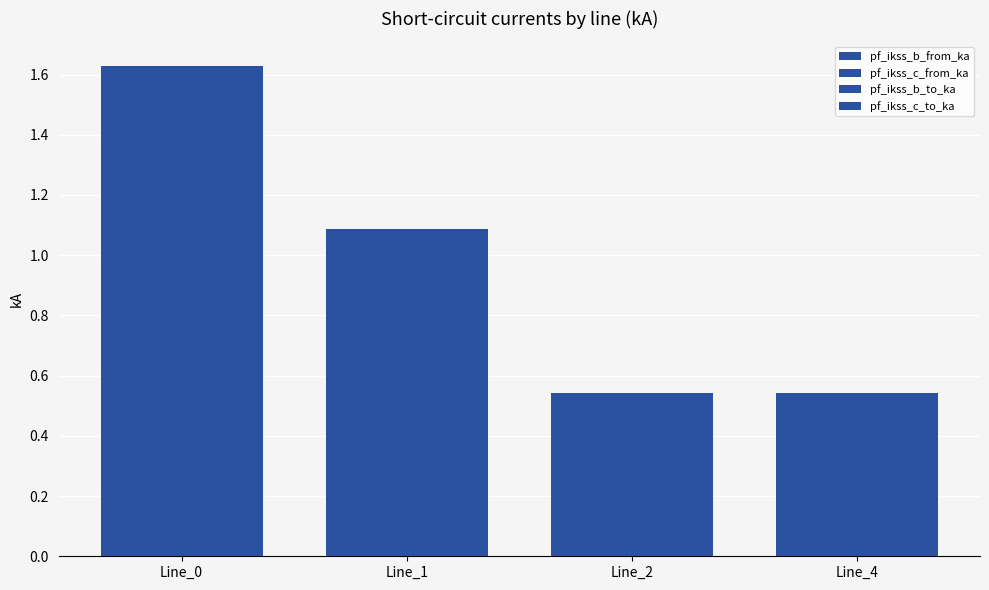

Which category has the highest value in the pf_ikss_b_from_ka series?

Line_0